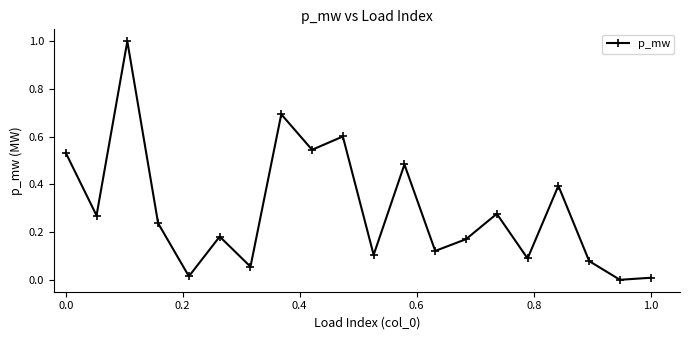

How many values are above zero?

19